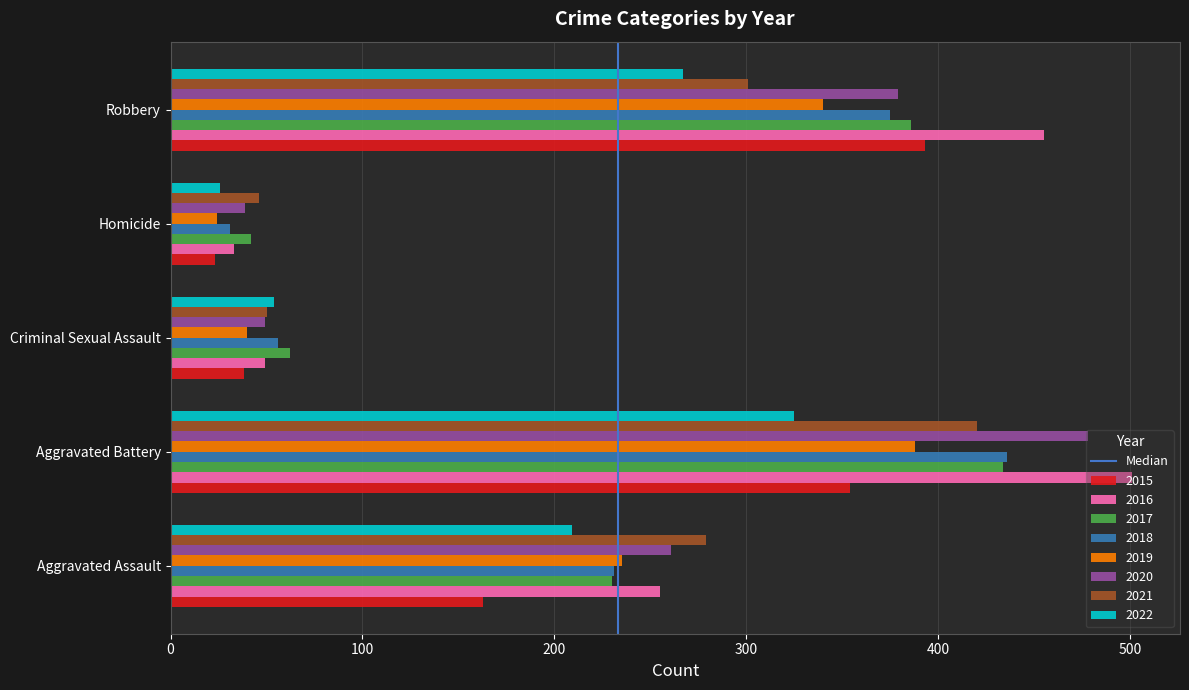

True or false: 2019 has a value of 565 at Aggravated Battery.

False